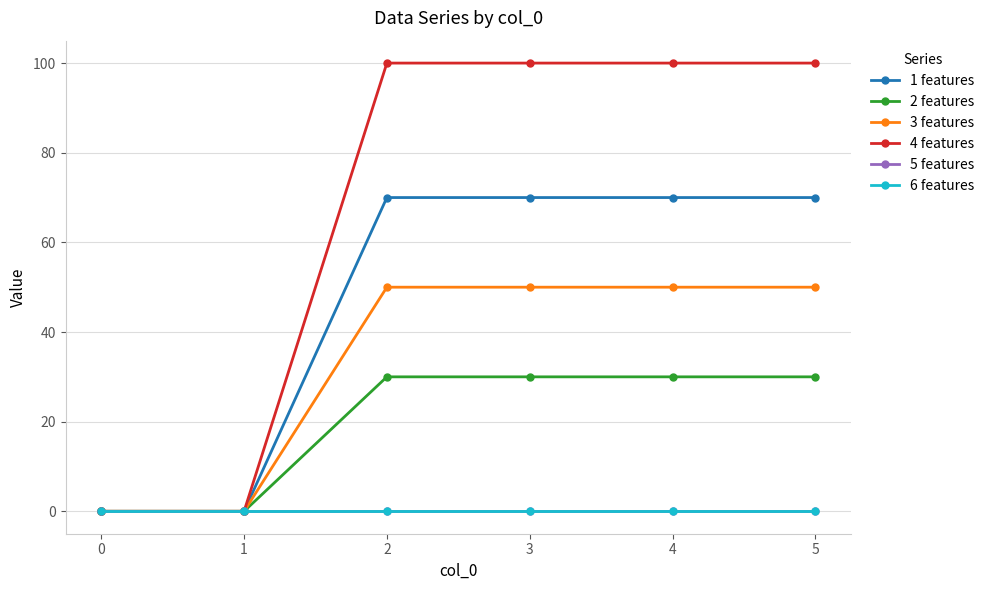

Does the chart have visible grid lines?

Yes